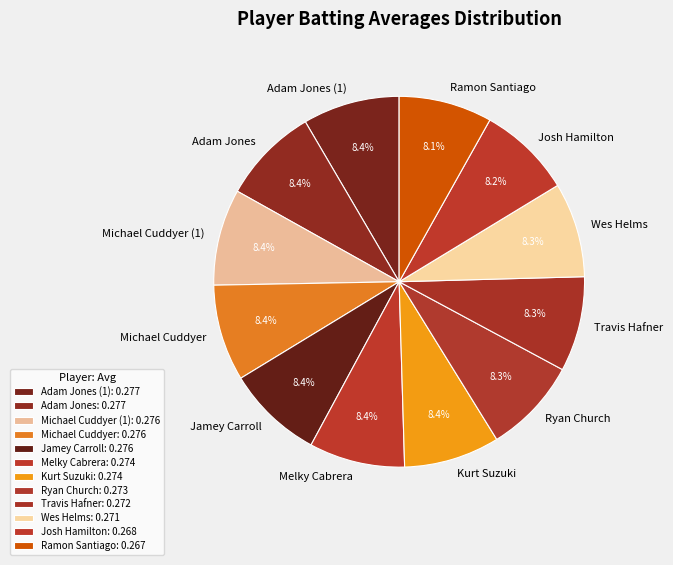

Is there any slice that represents more than half of the pie?

No